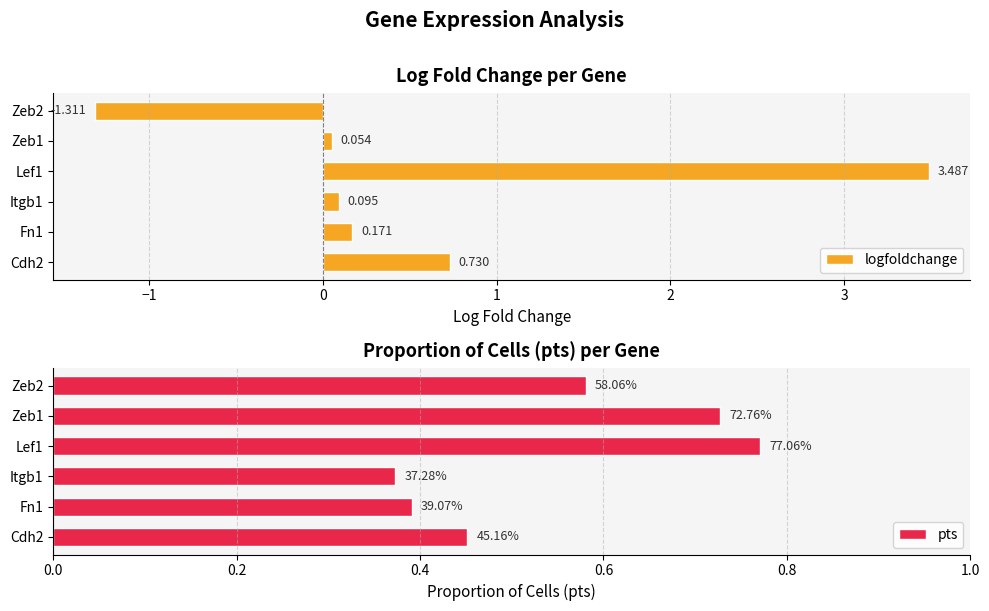

At how many categories does at least one series exceed 0?

6